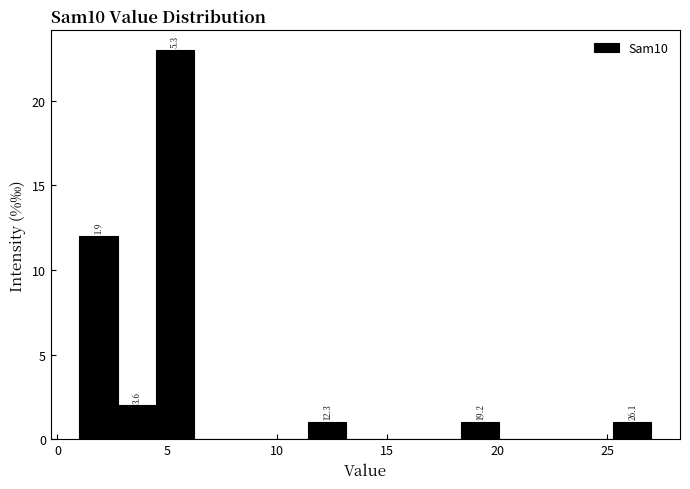

Read against the x-axis, roughly where is the centre of the tallest bar?

5.5